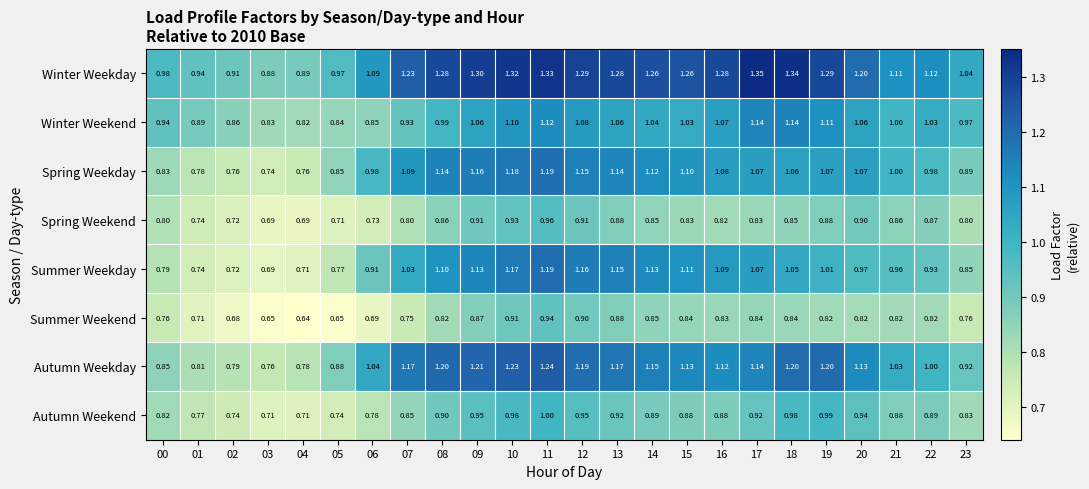

What is the total value across all series at 01?

6.4